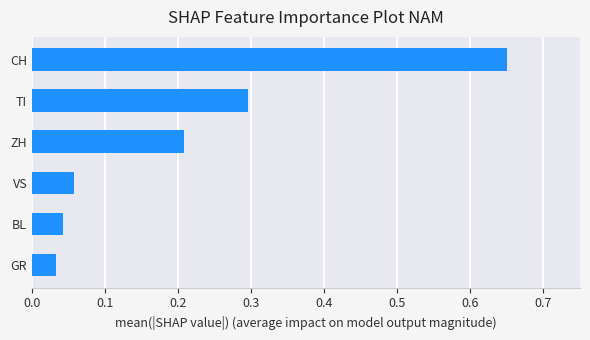

What is the difference between the maximum and minimum values?

0.6